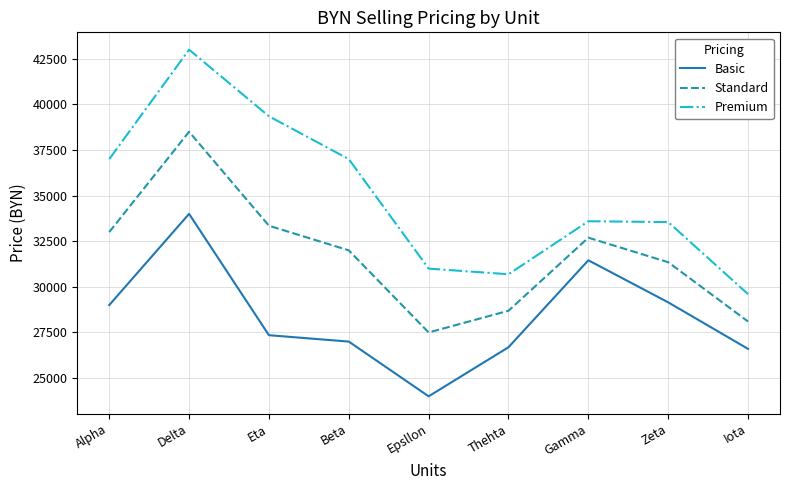

Rank the series by their average value, from lowest to highest.

Basic, Standard, Premium